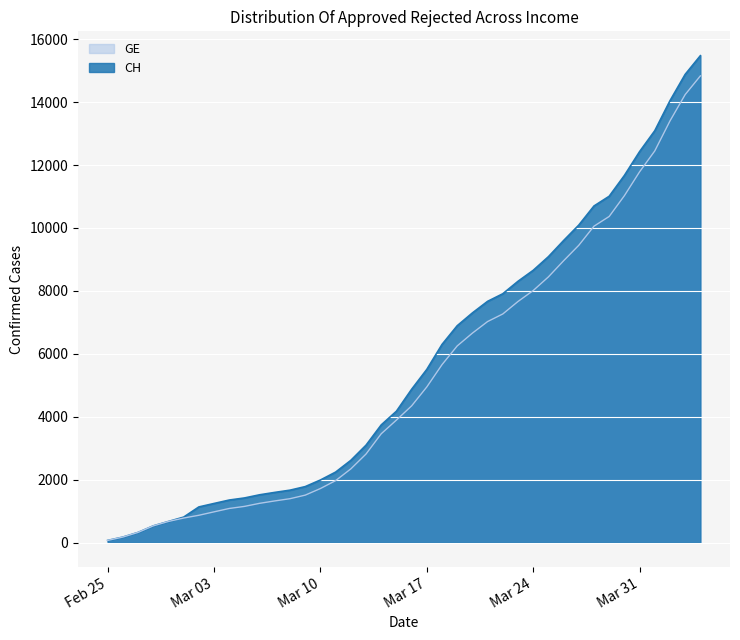

What is the sum of all CH values?

227677